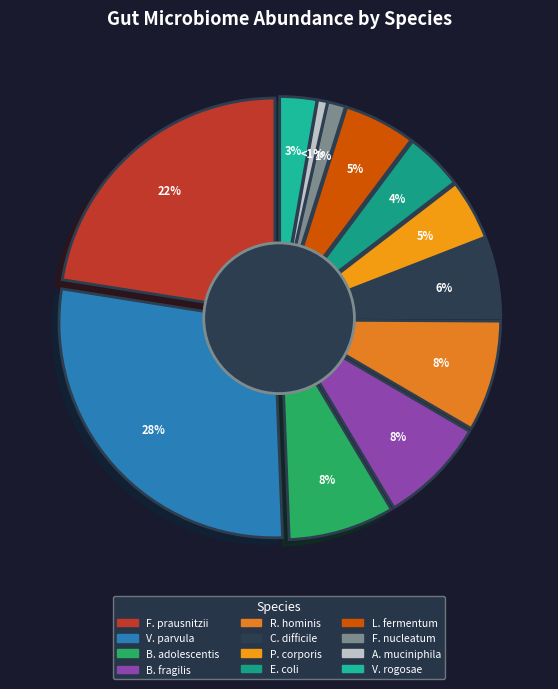

To the nearest percent, what portion does Clostridioides difficile represent?

6%